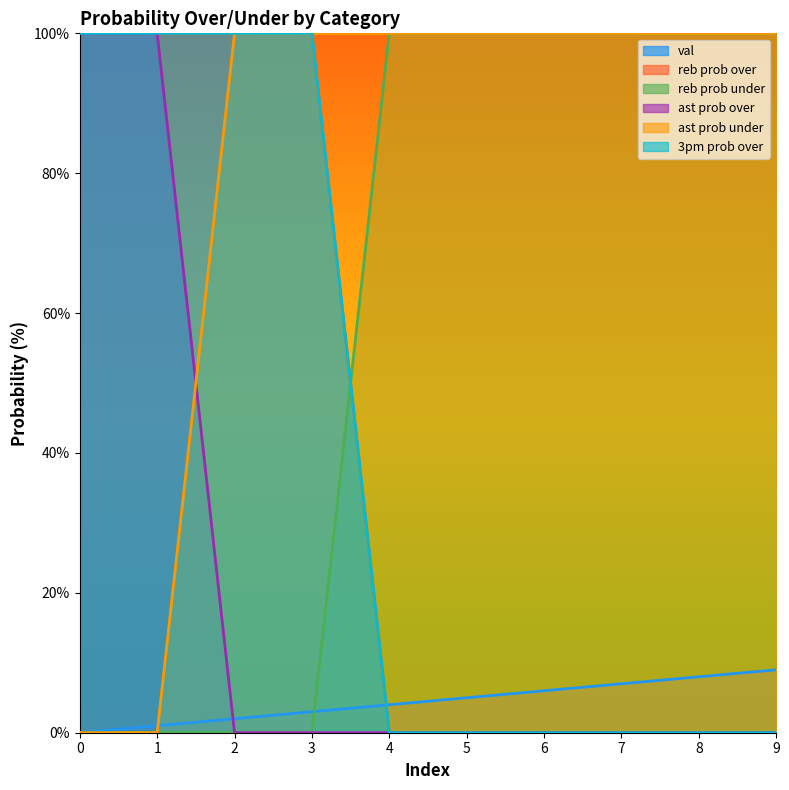

Reading left to right, transcribe all the data shown in this chart.

val: 0=0	1=1	2=2	3=3	4=4	5=5	6=6	7=7	8=8	9=9
reb prob over: 0=100	1=100	2=100	3=100	4=0	5=0	6=0	7=0	8=0	9=0
reb prob under: 0=0	1=0	2=0	3=0	4=100	5=100	6=100	7=100	8=100	9=100
ast prob over: 0=100	1=100	2=0	3=0	4=0	5=0	6=0	7=0	8=0	9=0
ast prob under: 0=0	1=0	2=100	3=100	4=100	5=100	6=100	7=100	8=100	9=100
3pm prob over: 0=100	1=100	2=100	3=100	4=0	5=0	6=0	7=0	8=0	9=0